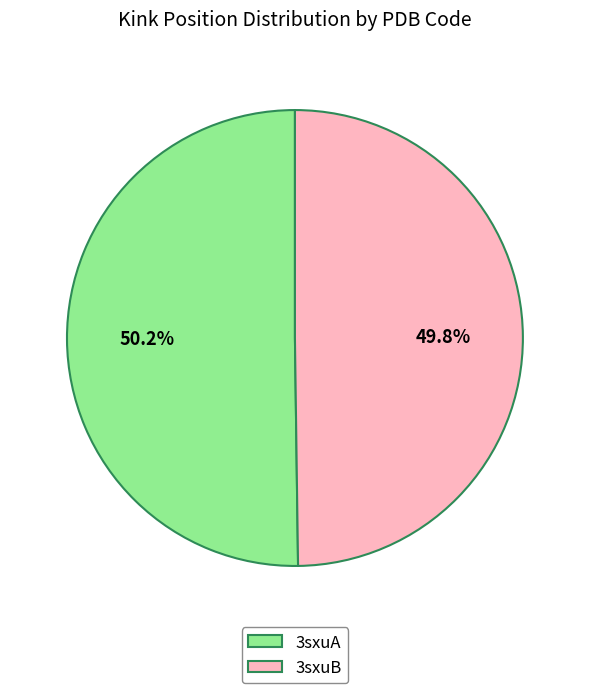

Combined, do 3sxuB and 3sxuA account for over 50%?

Yes